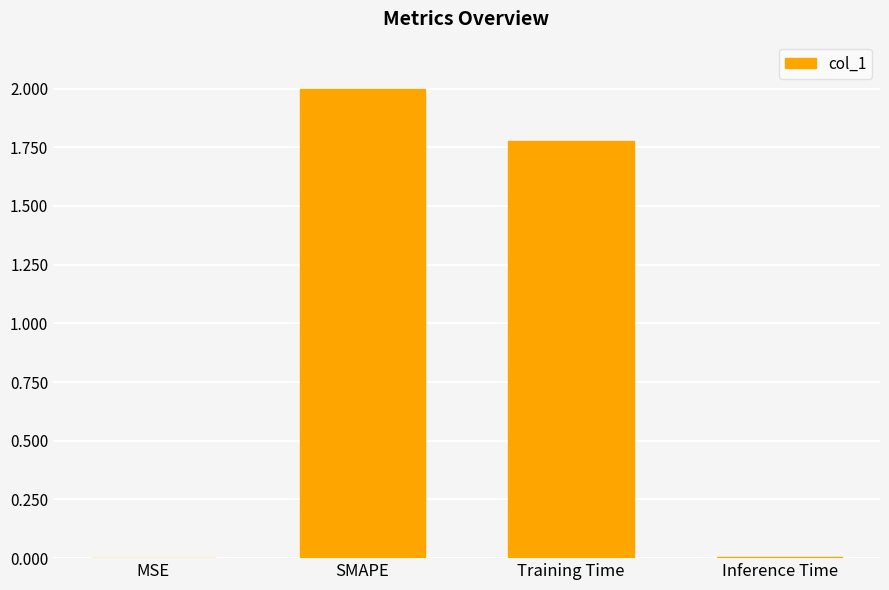

Is it true that the value at MSE is 0.0?

True